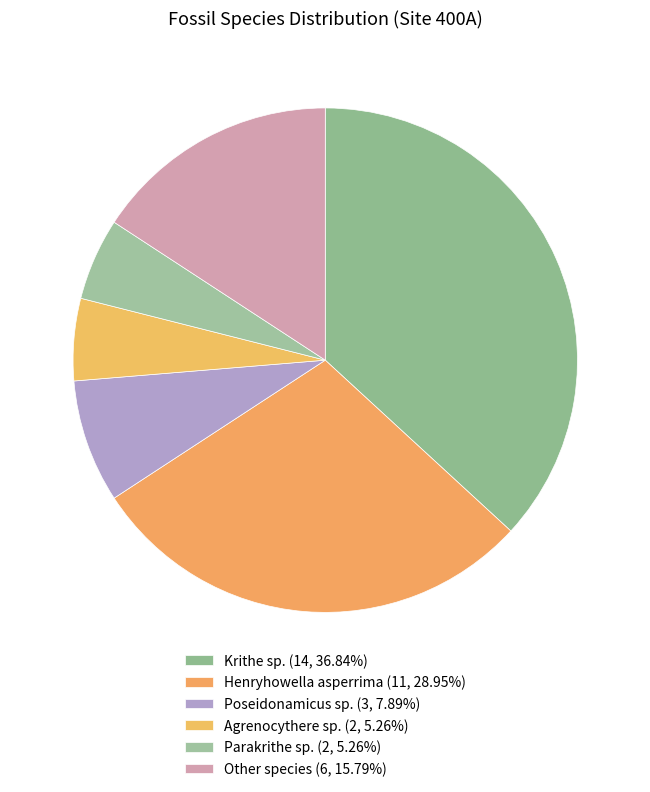

How many slices are in this pie chart?

6